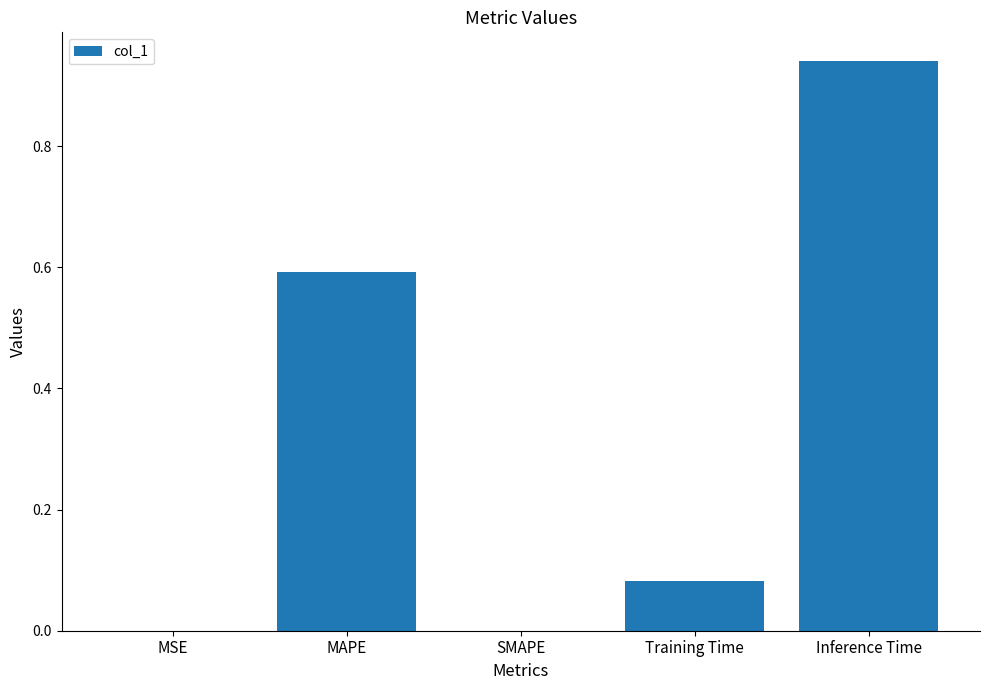

Are the bars horizontal?

No